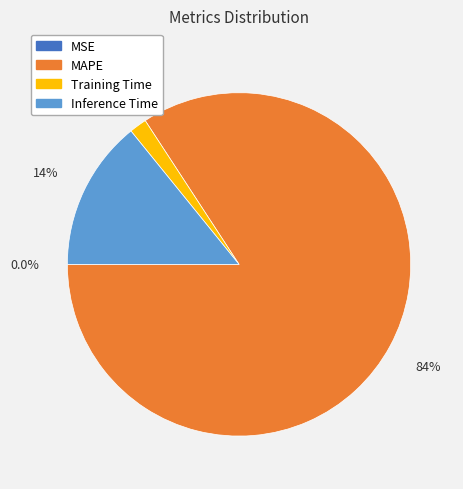

Does any single category account for the majority?

Yes